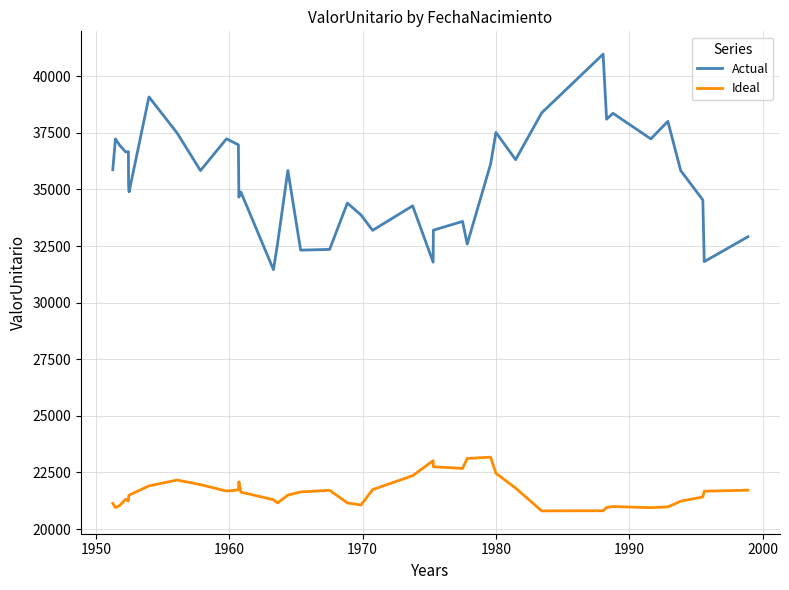

Which series has the largest total across all categories?

Actual